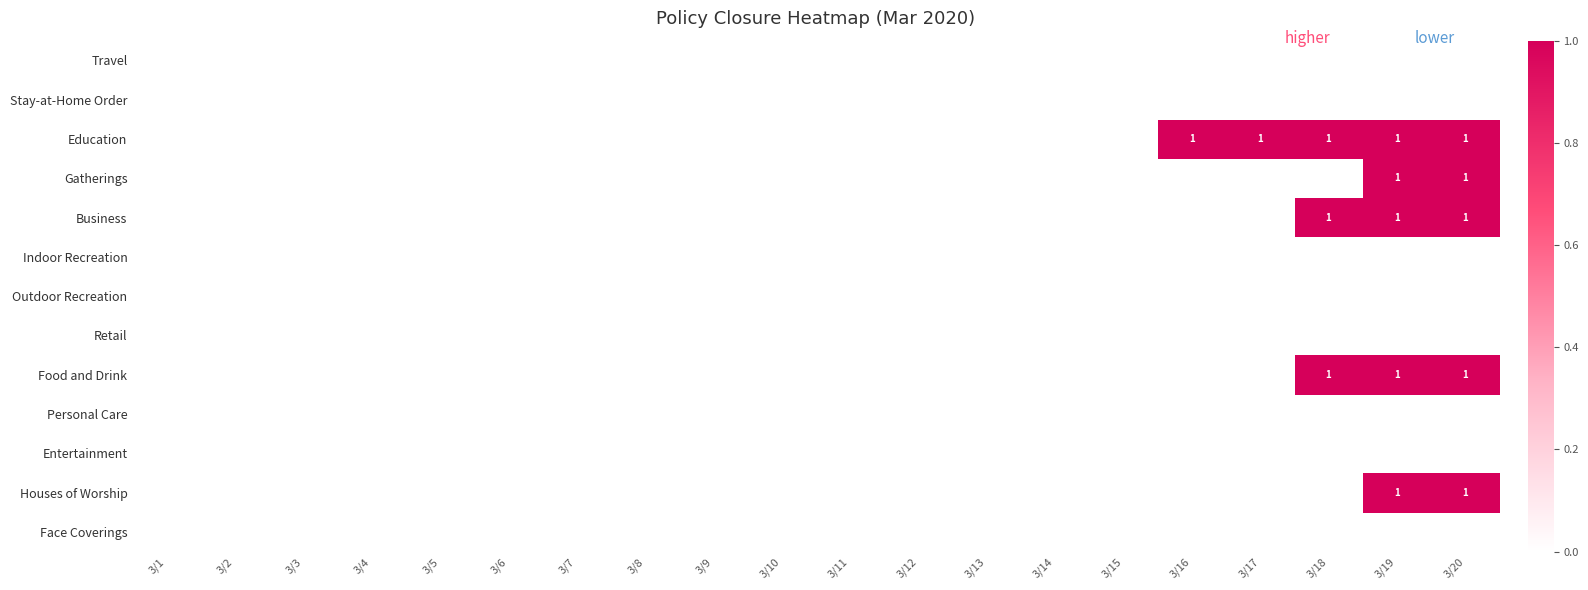

Which category has the lowest value in the Personal Care series?

3/1